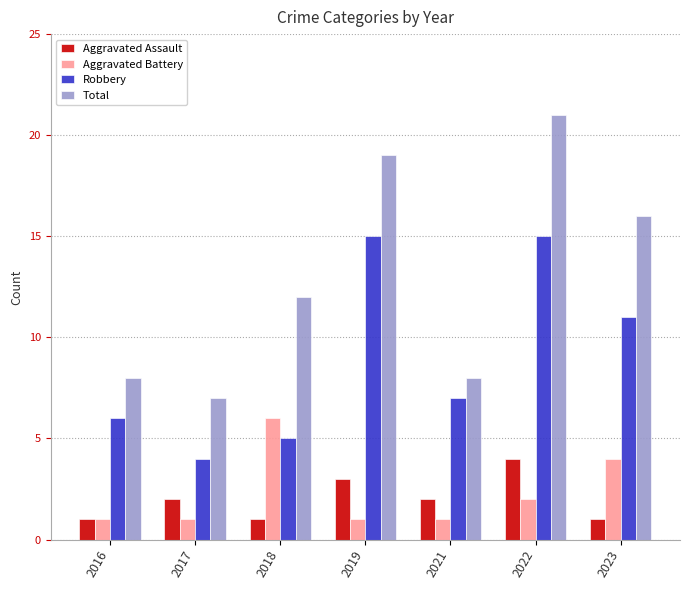

Reading left to right, list all the values displayed in this chart.

Aggravated Assault: 1	2	1	3	2	4	1
Aggravated Battery: 1	1	6	1	1	2	4
Robbery: 6	4	5	15	7	15	11
Total: 8	7	12	19	8	21	16